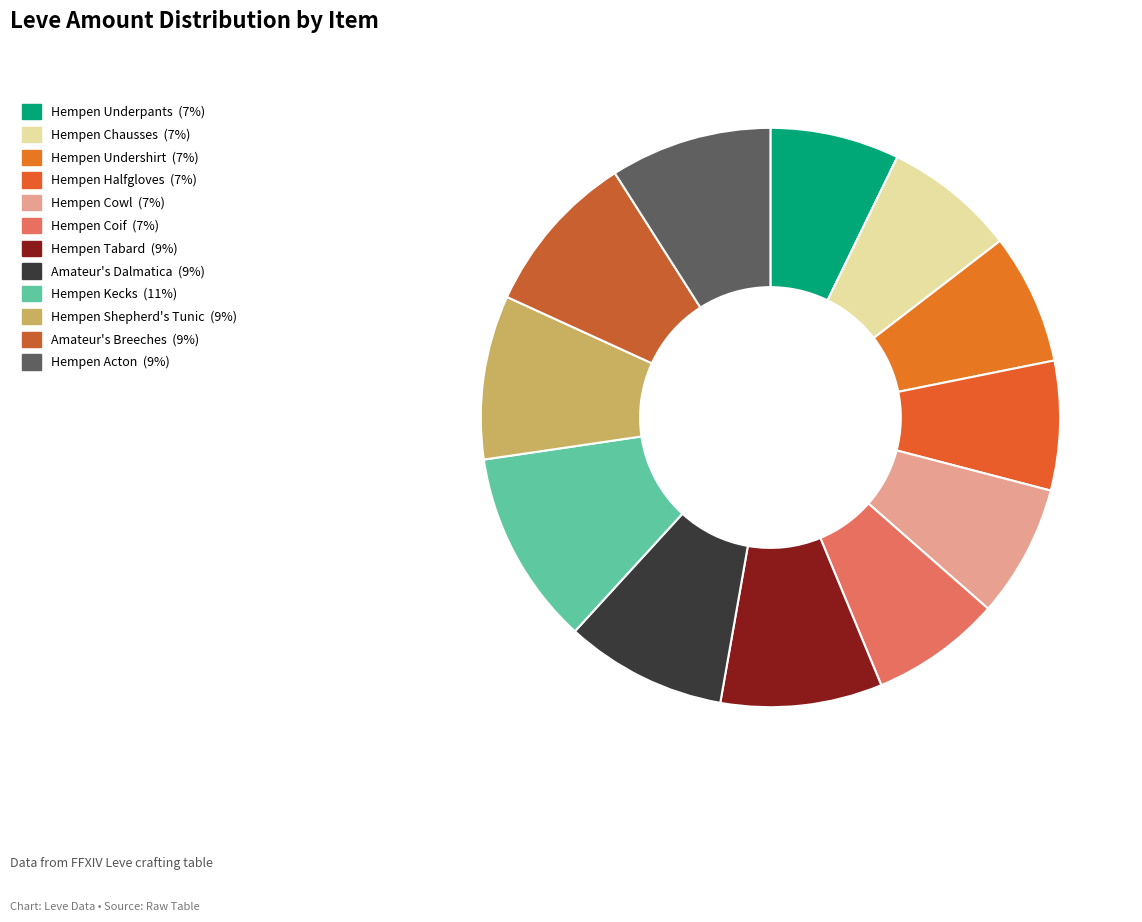

Between Amateur's Breeches and Hempen Tabard, which is larger?

Amateur's Breeches